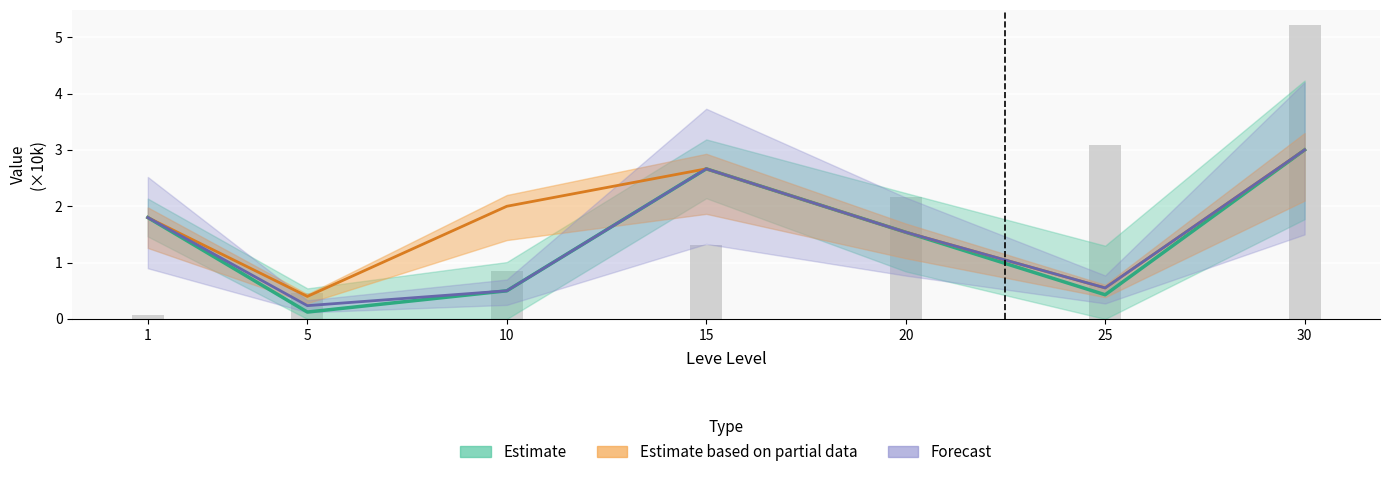

What is the average value of the Estimate series?

1.4